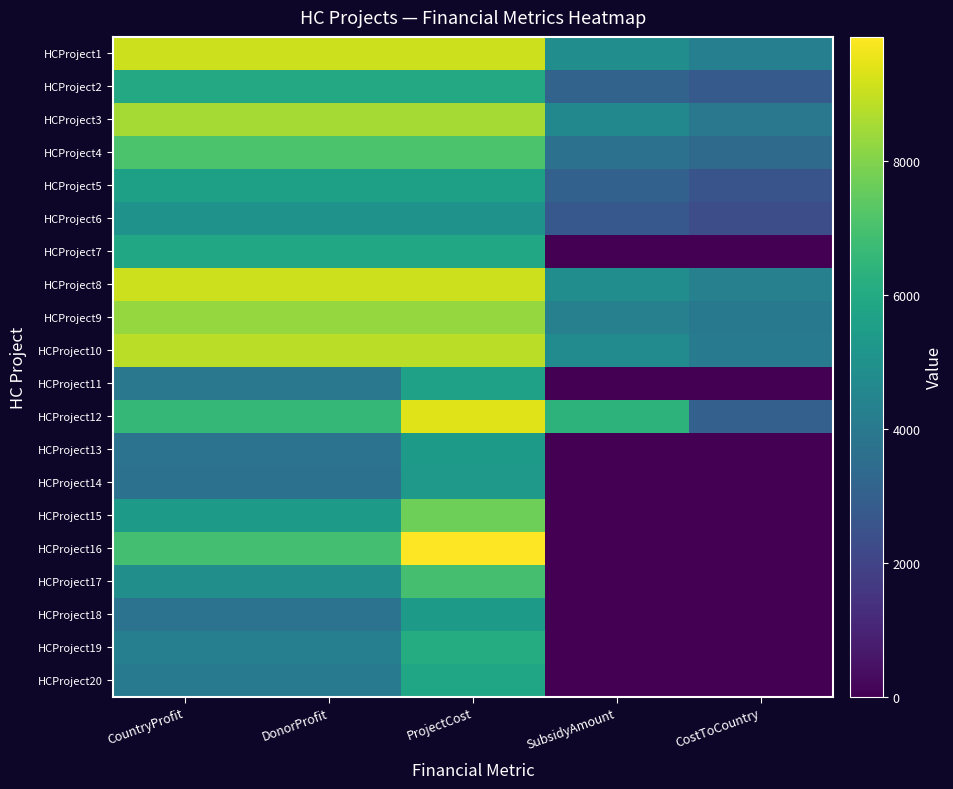

At CostToCountry, list the series in order from largest to smallest.

HCProject8, HCProject1, HCProject10, HCProject9, HCProject3, HCProject4, HCProject12, HCProject2, HCProject5, HCProject6, HCProject7, HCProject11, HCProject13, HCProject14, HCProject15, HCProject16, HCProject17, HCProject18, HCProject19, HCProject20